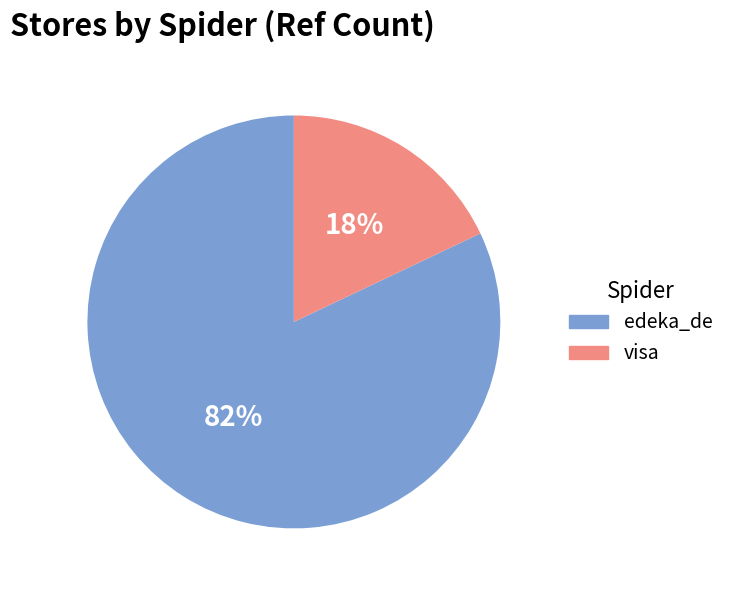

Is there a majority slice in this chart?

Yes